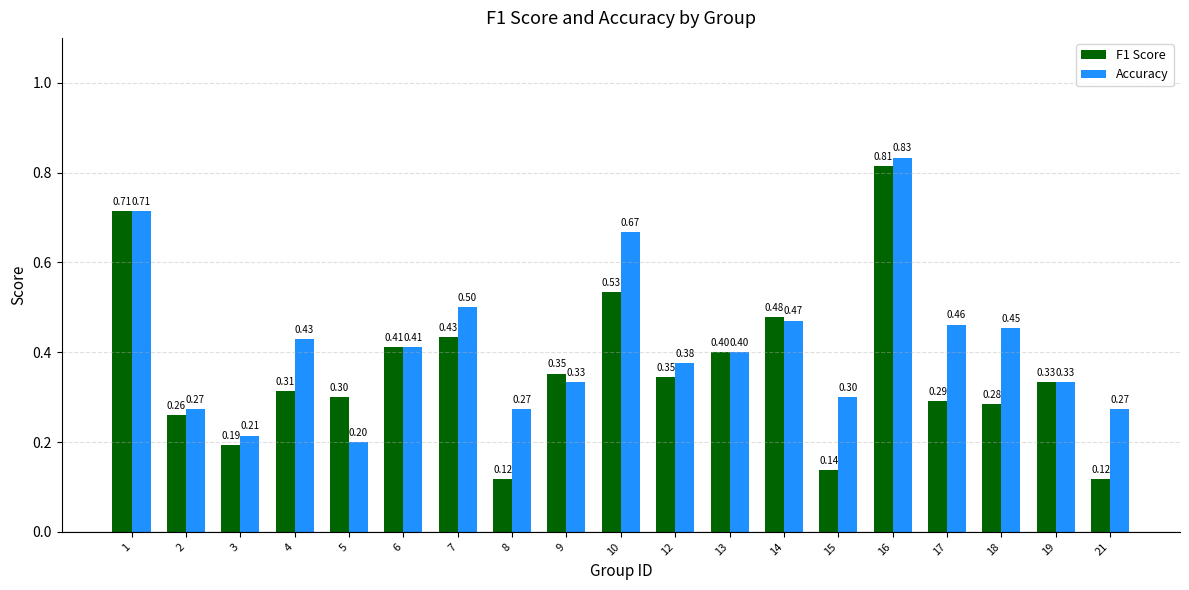

Between 16 and 19, which series saw the biggest shift?

Accuracy